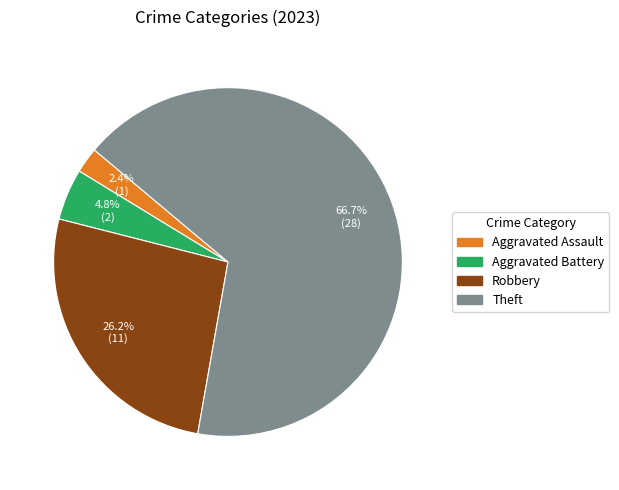

Which has a higher value, Theft or Aggravated Assault?

Theft